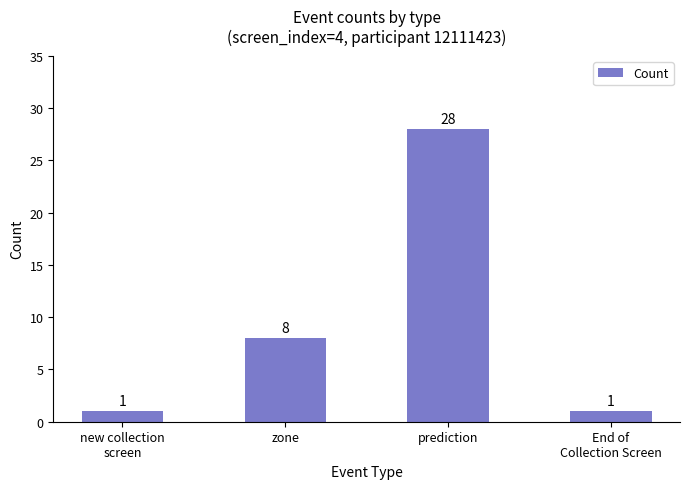

What is the label of the 1st bar from the left?

new collection
screen